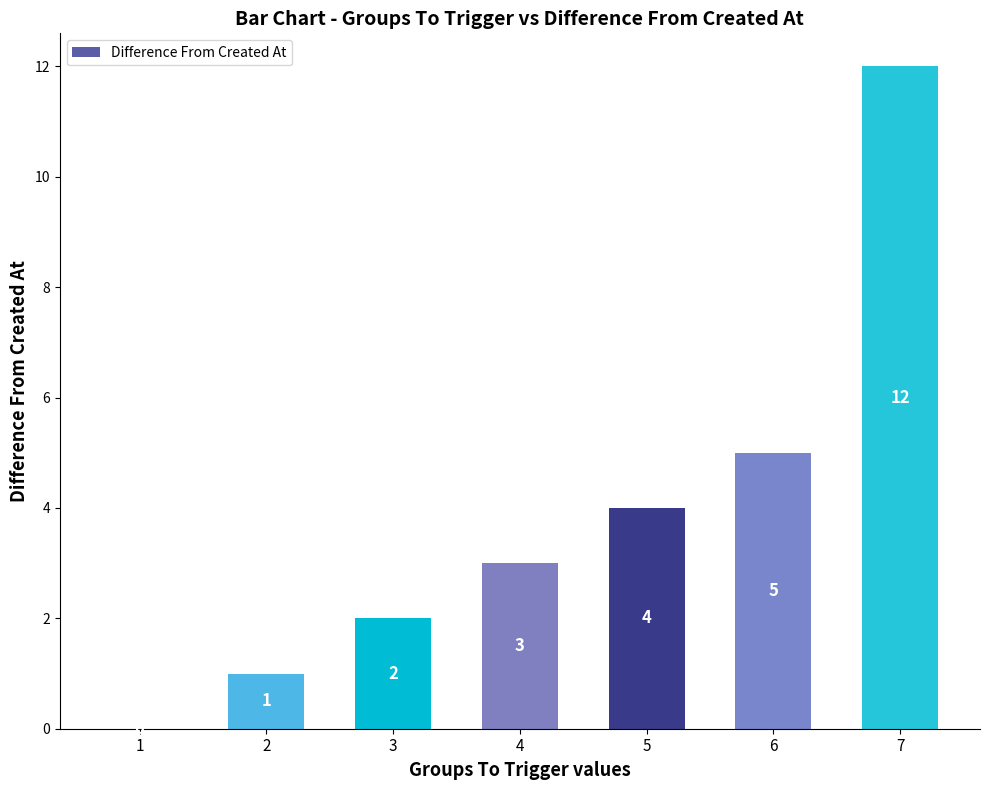

Reading left to right, extract all data points from this chart.

1=0	2=1	3=2	4=3	5=4	6=5	7=12